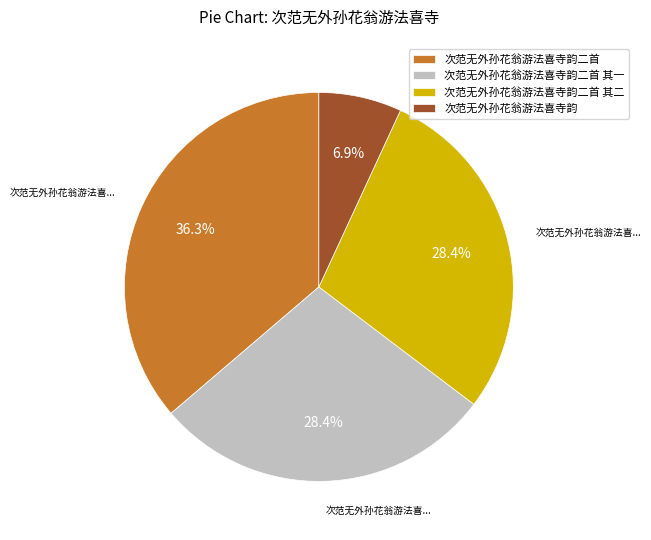

What percentage do 次范无外孙花翁游法喜寺韵二首 其二 and 次范无外孙花翁游法喜寺韵二首 其一 together represent?

56.8%